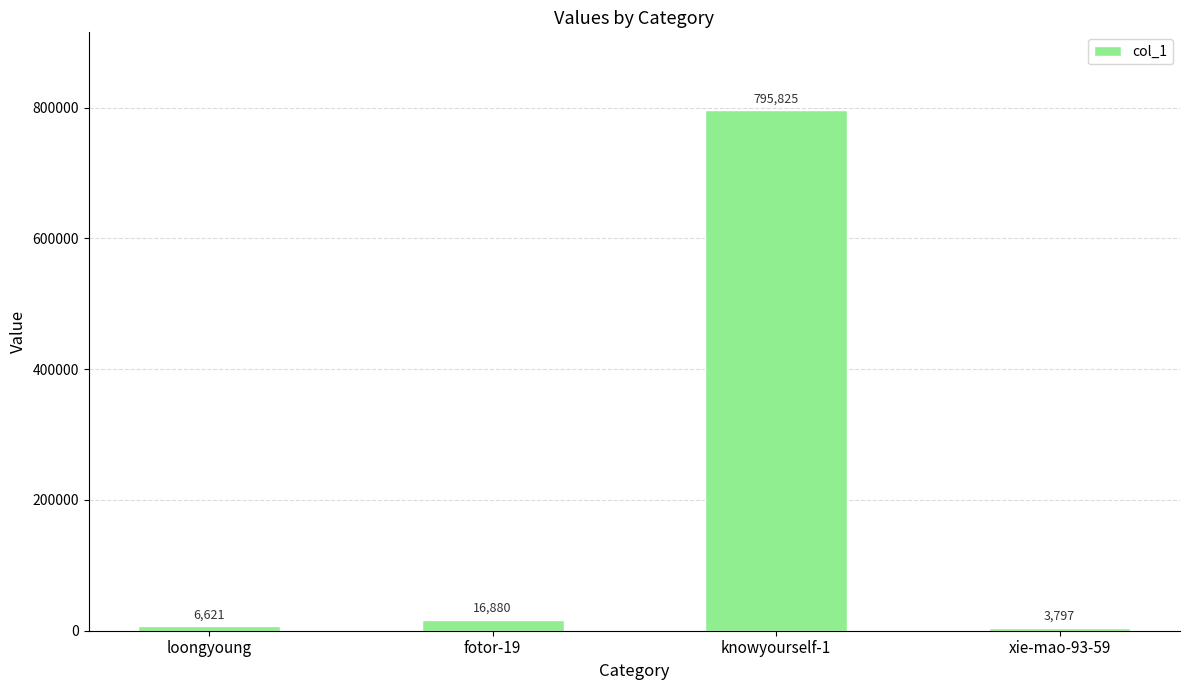

Reading left to right, transcribe all the data shown in this chart.

6621	16880	795825	3797